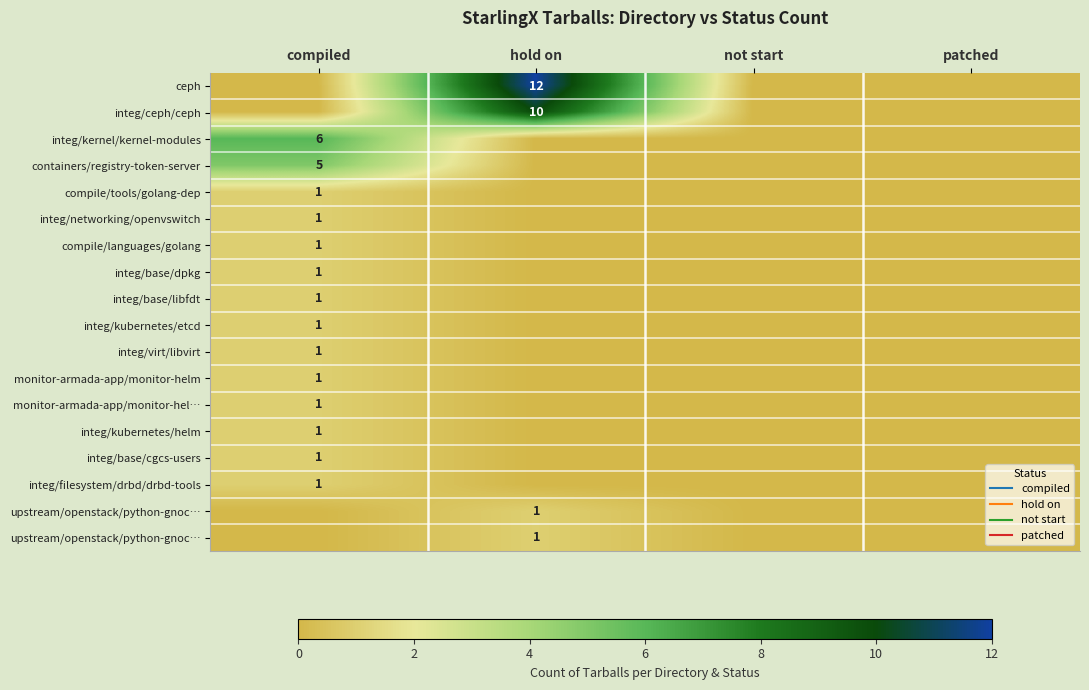

How many series are shown in this chart?

18